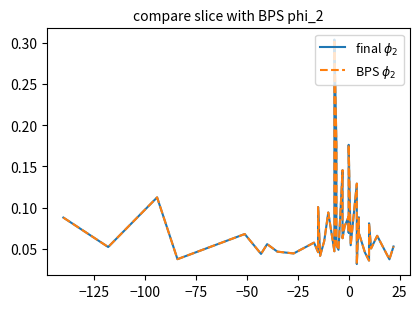

What are all the series names shown in the legend?

final $\phi_2$, BPS $\phi_2$